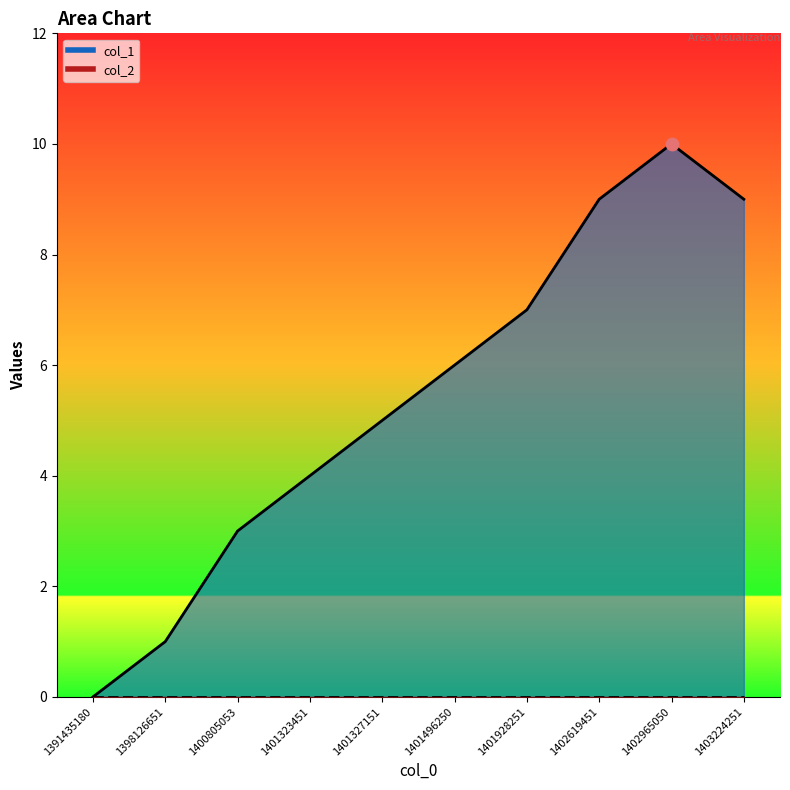

What is the ratio of the value at 1401928251 to the value at 1398126651?

7.0